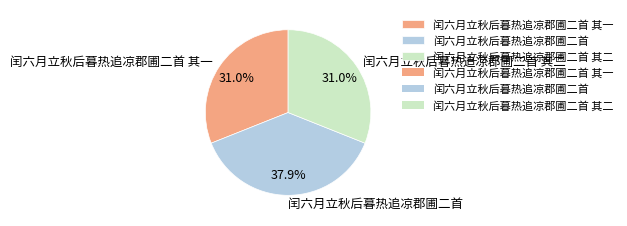

Is it true that 闰六月立秋后暮热追凉郡圃二首 其一 is 31% of the pie?

True